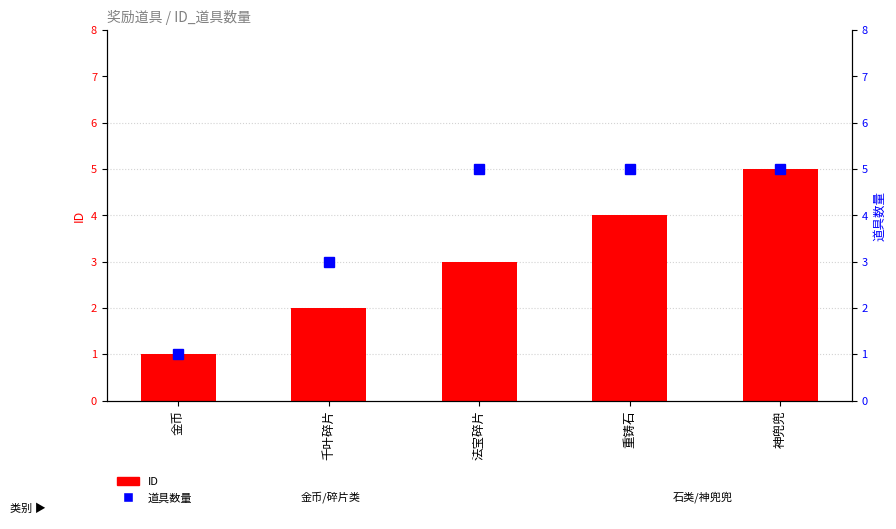

What are all the series names shown in the legend?

ID, 道具数量